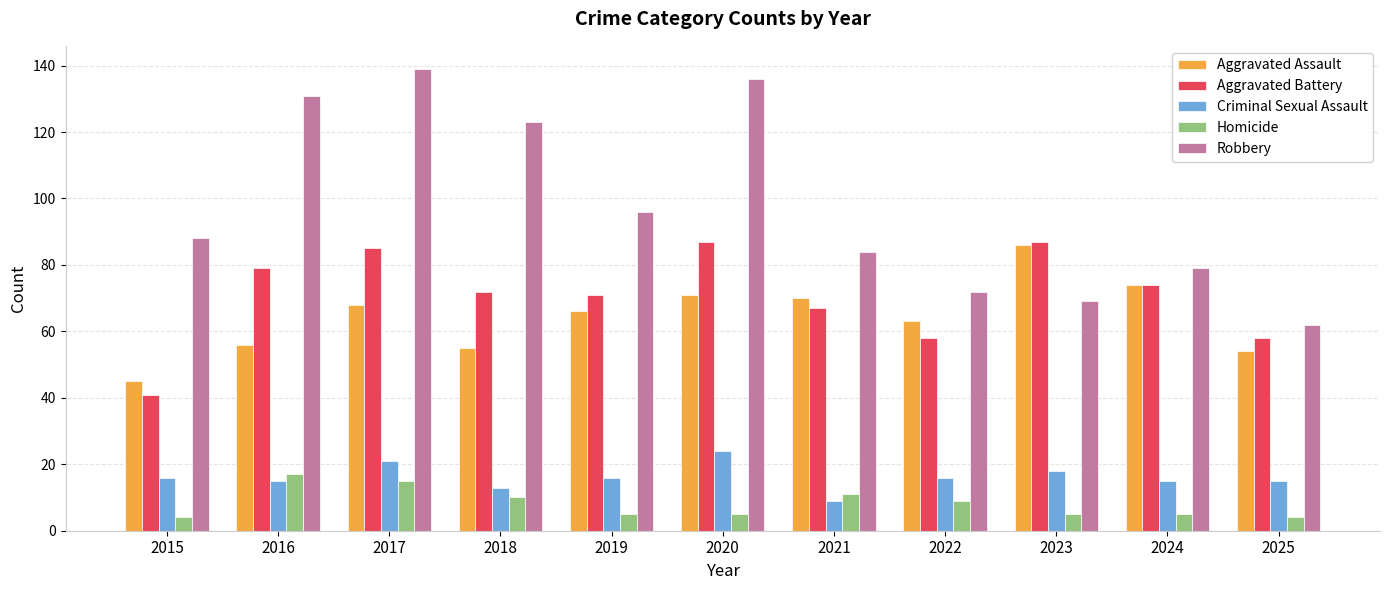

What is the minimum value for Robbery?

62